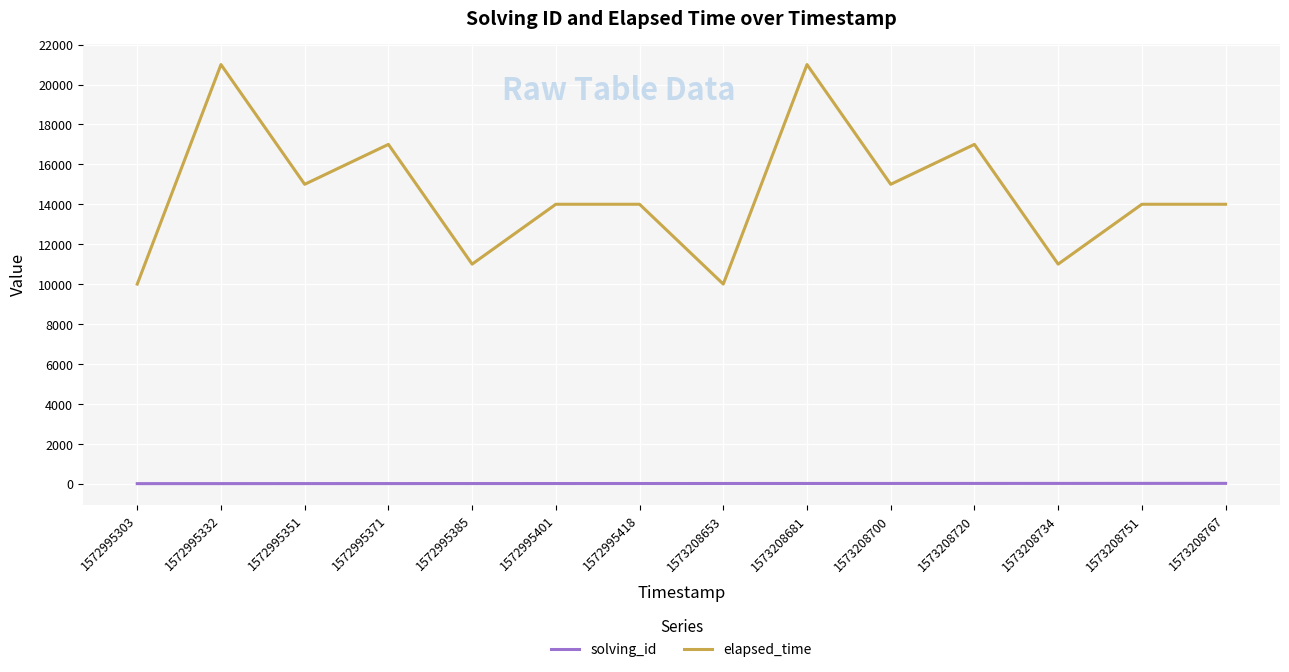

Which series has the widest spread of values?

elapsed_time